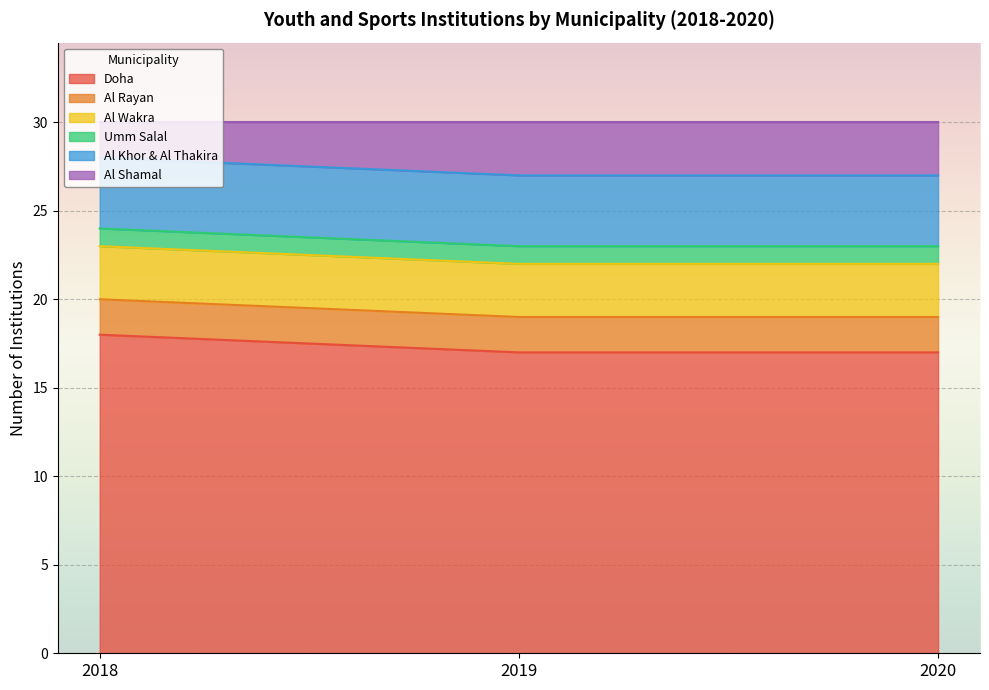

Which category has the lowest value in the Al Shamal series?

2018